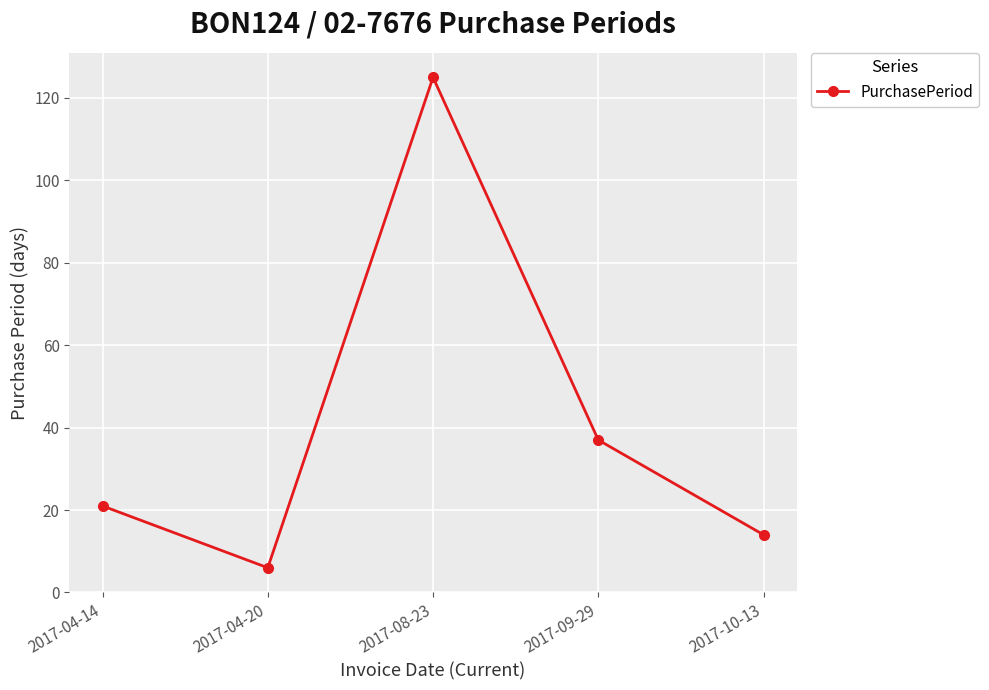

Rank the categories by value from highest to lowest.

2017-08-23, 2017-09-29, 2017-04-14, 2017-10-13, 2017-04-20